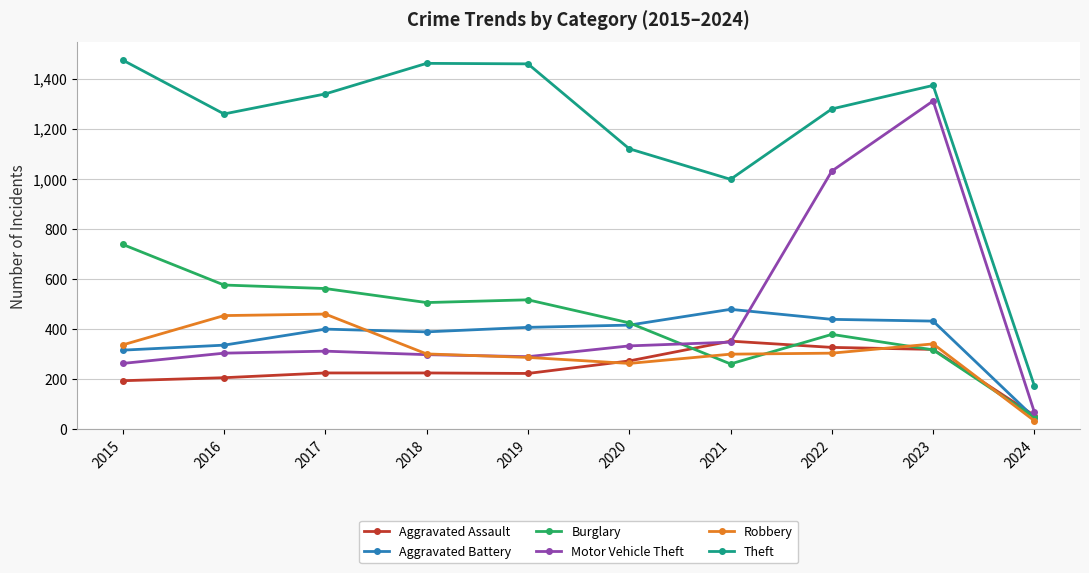

True or false: Robbery has more than 1 interior local peaks.

True